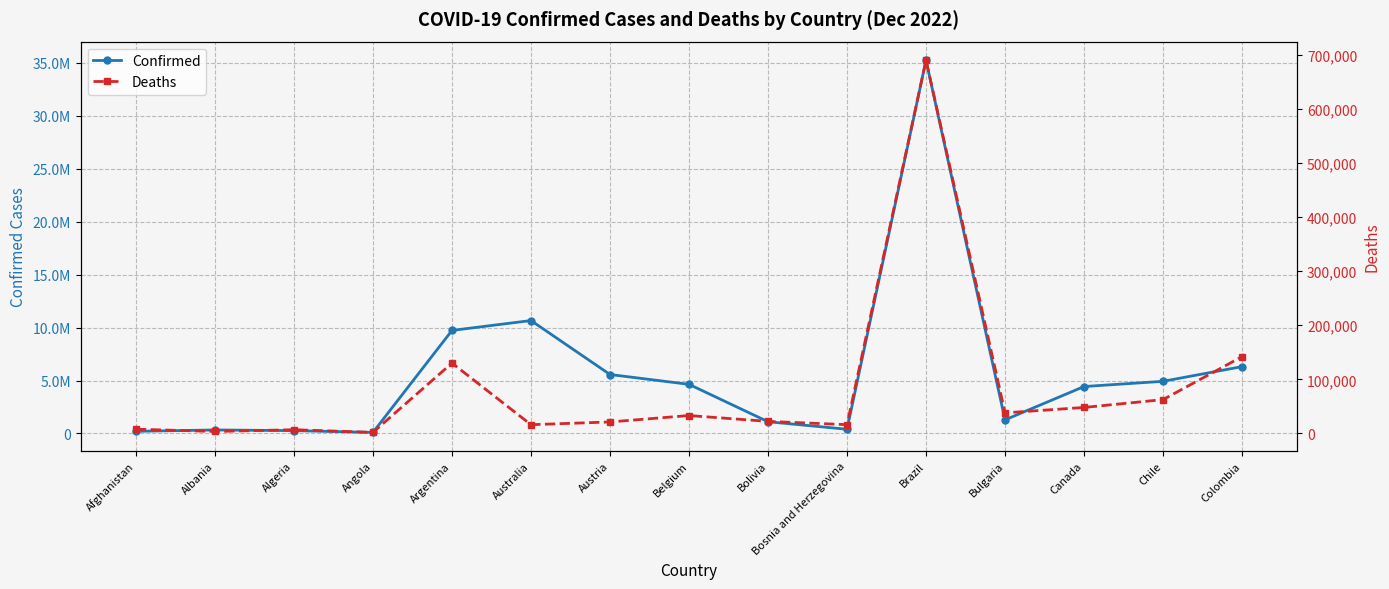

What is the difference between the second highest and minimum values in the Deaths series?

139957